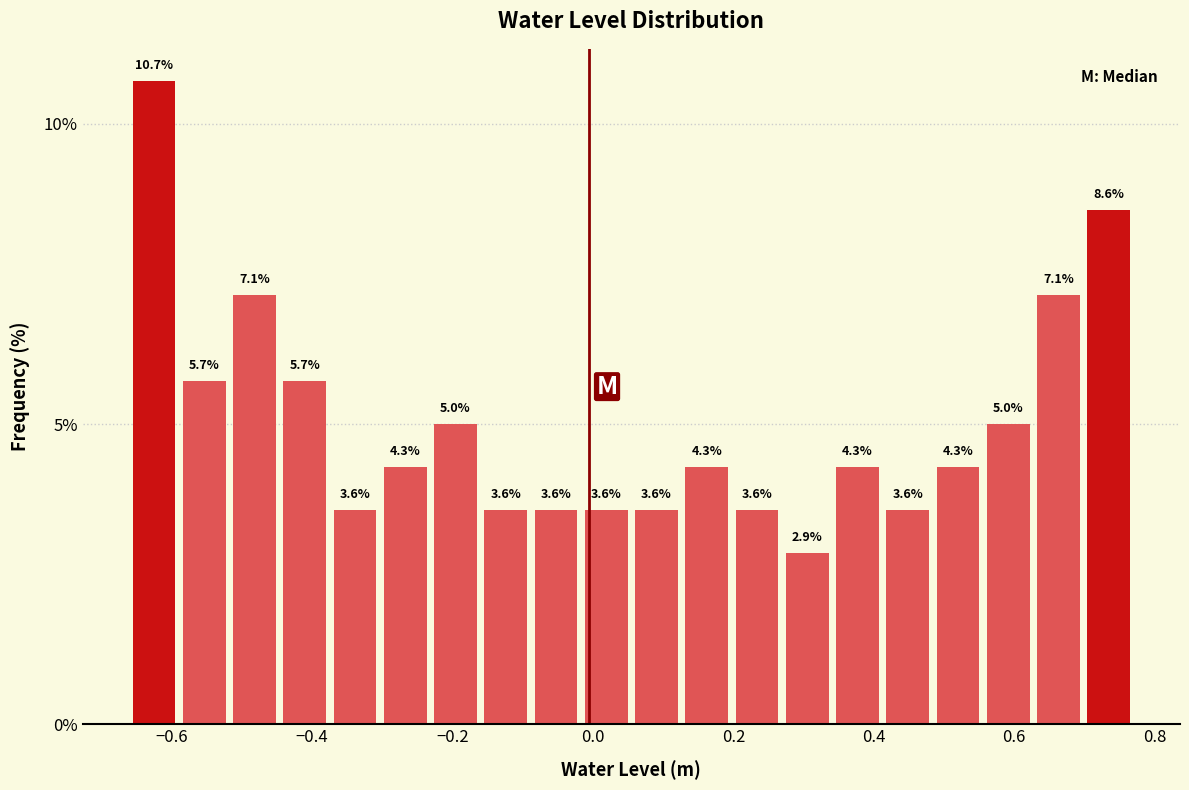

Read against the x-axis, roughly where is the centre of the tallest bar?

-0.62